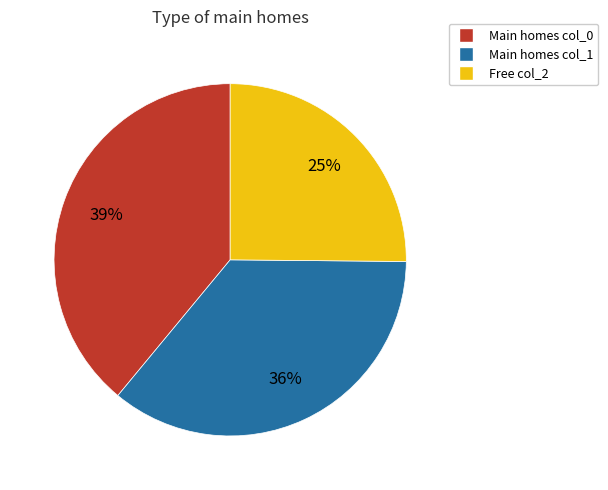

To the nearest percent, what percentage of the pie is Main homes col_0?

39%